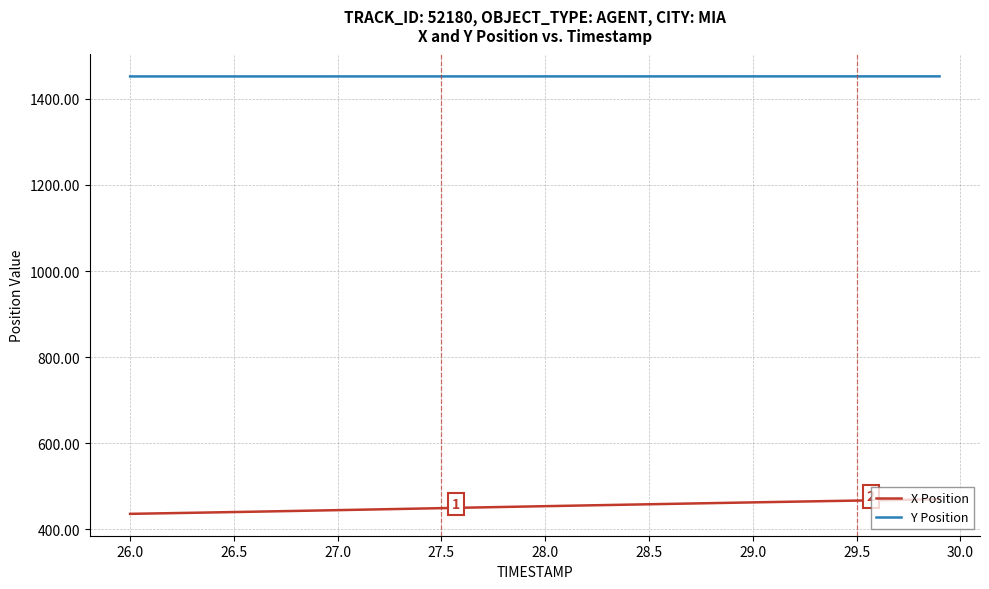

What is the difference between the maximum and minimum values in the X Position series?

34.0